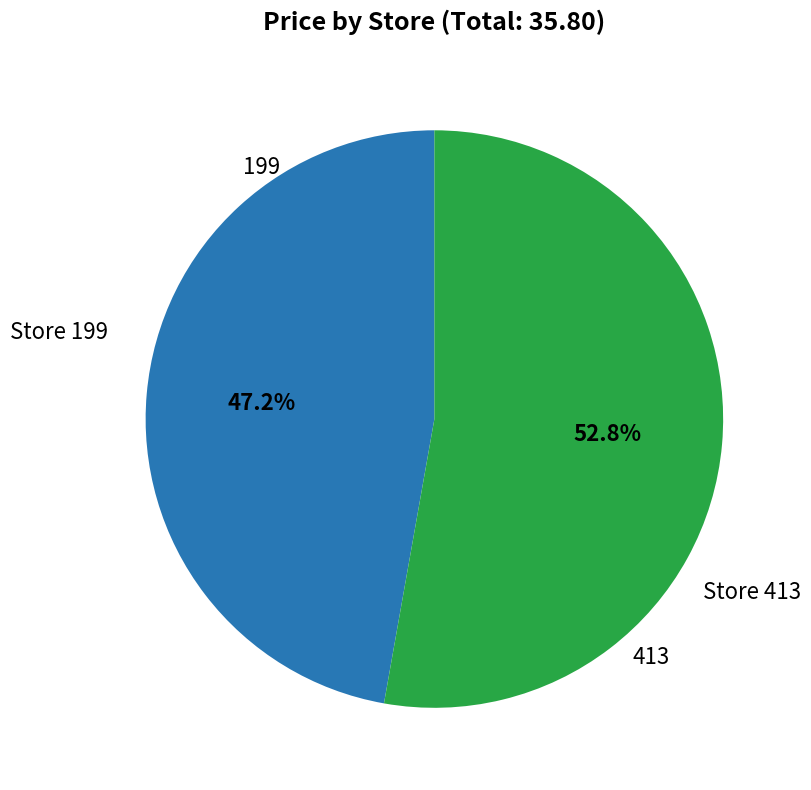

Is there a majority slice in this chart?

Yes